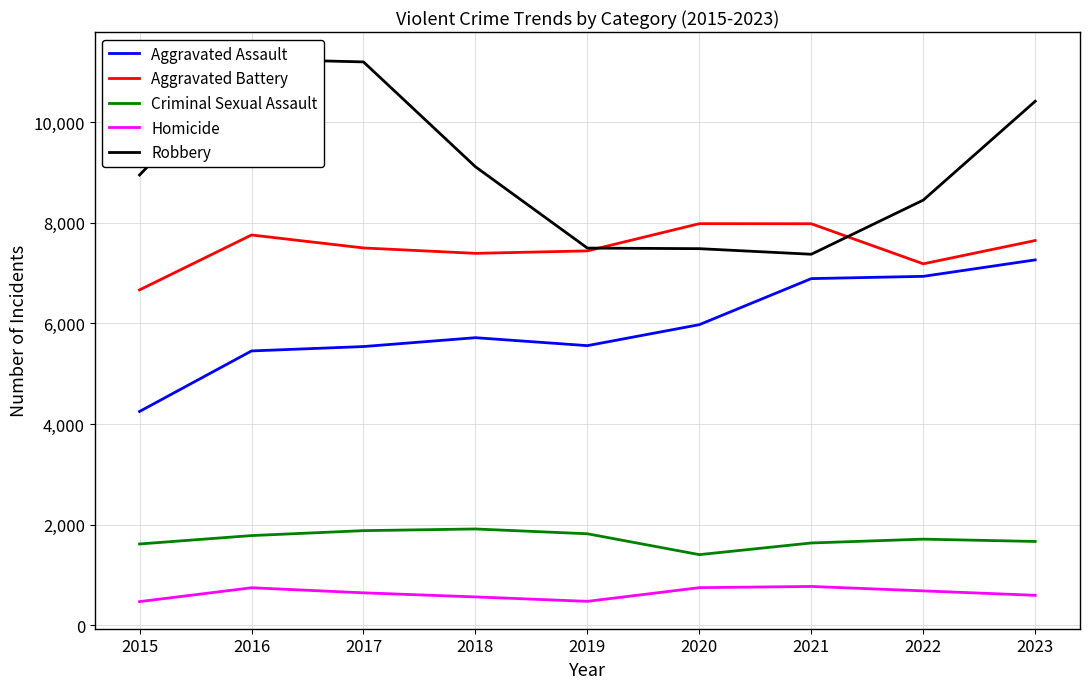

Does the chart display data point markers on the line(s)?

No